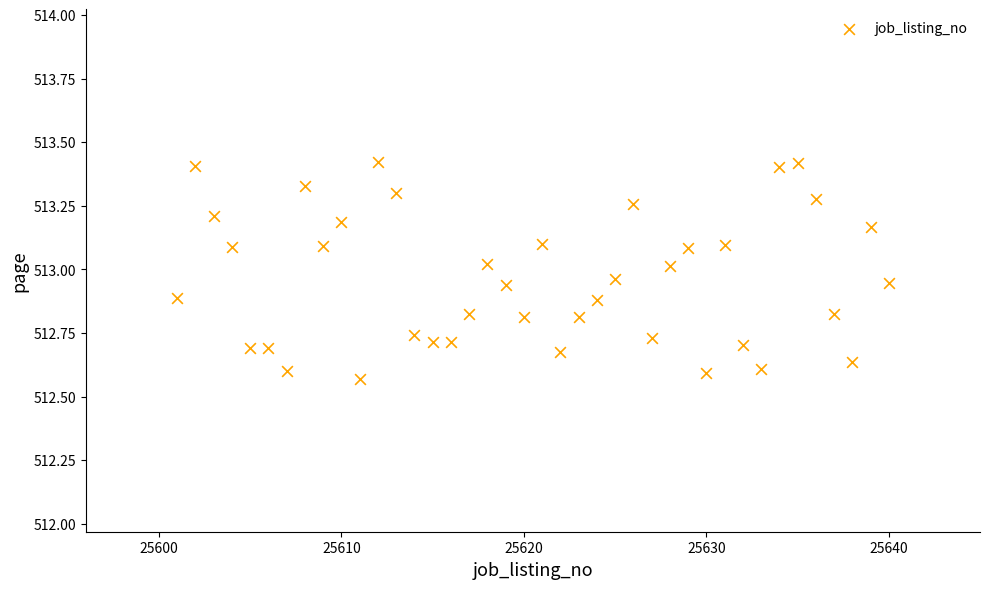

What is the range of X values (max minus min)?

39.0